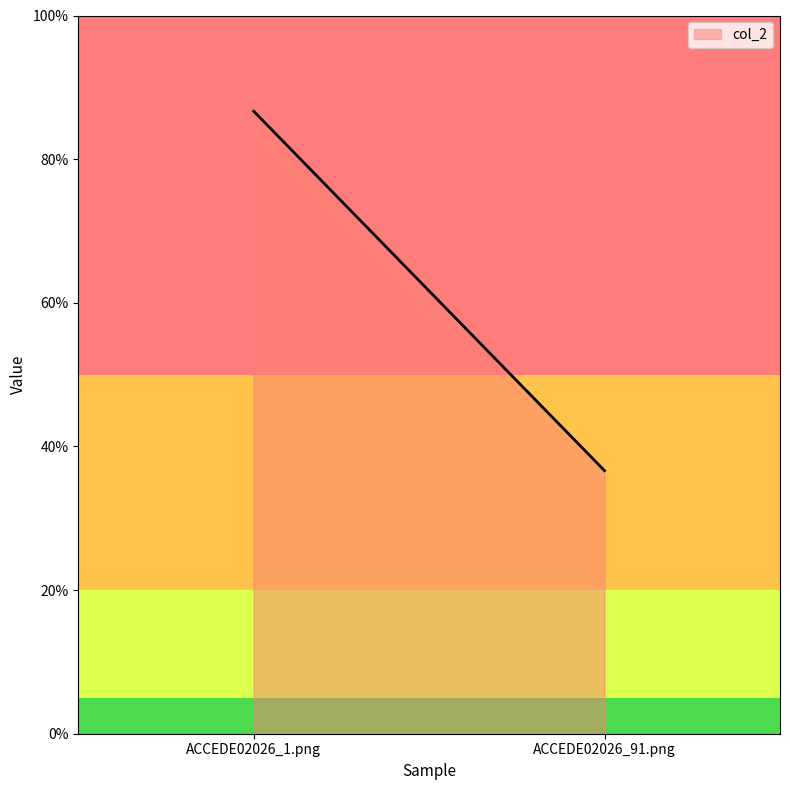

Which category has the lowest value across all series?

ACCEDE02026_91.png